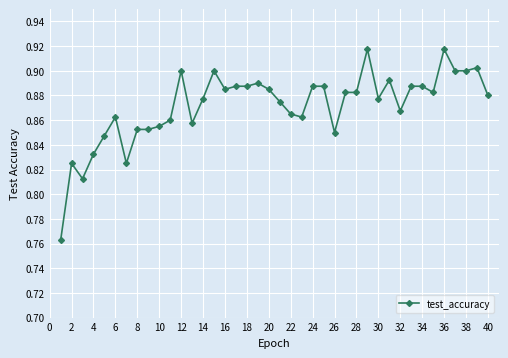

Count the values in the range 0 to 1.

40